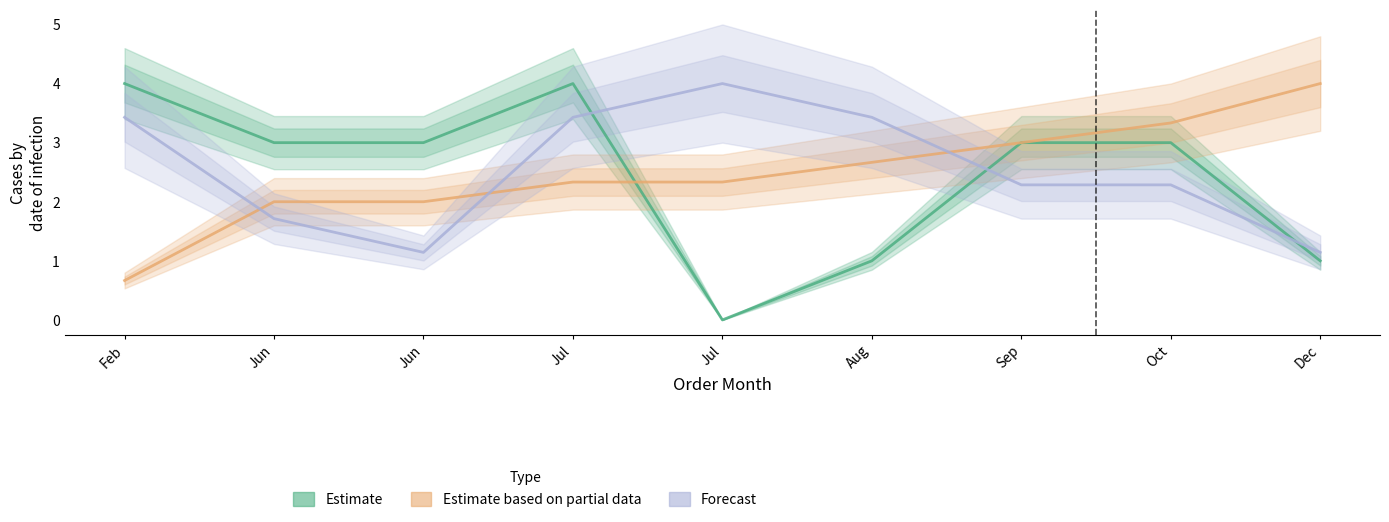

What is the average value of the Month of Order Date (Partial) series?

2.5